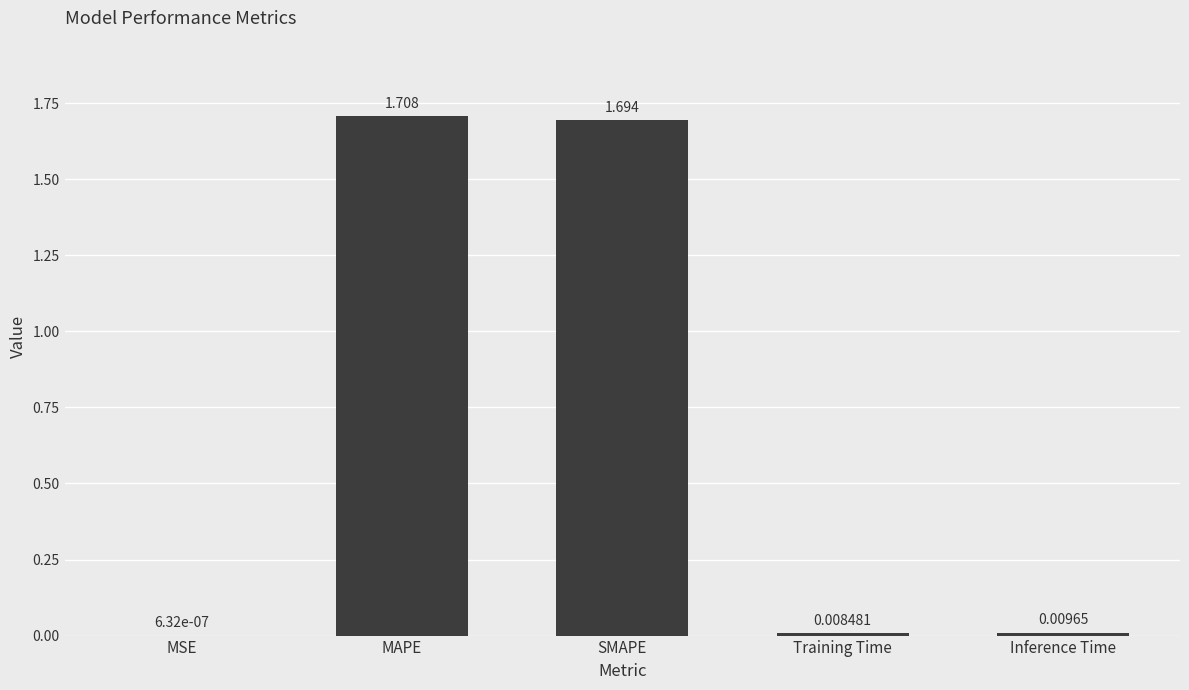

Between Training Time and MSE, which is larger?

Training Time